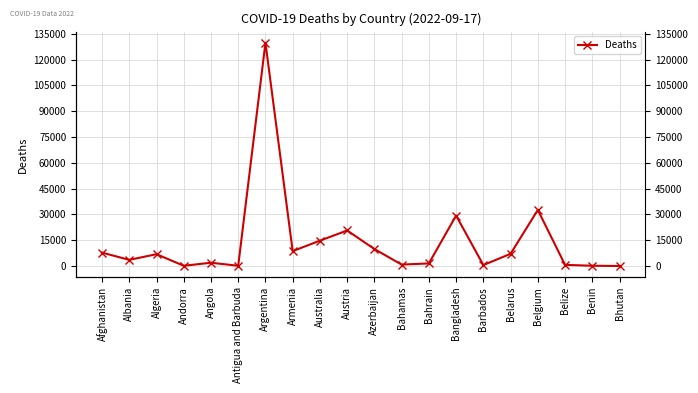

What is the change in value from Australia to Bangladesh?

+14590